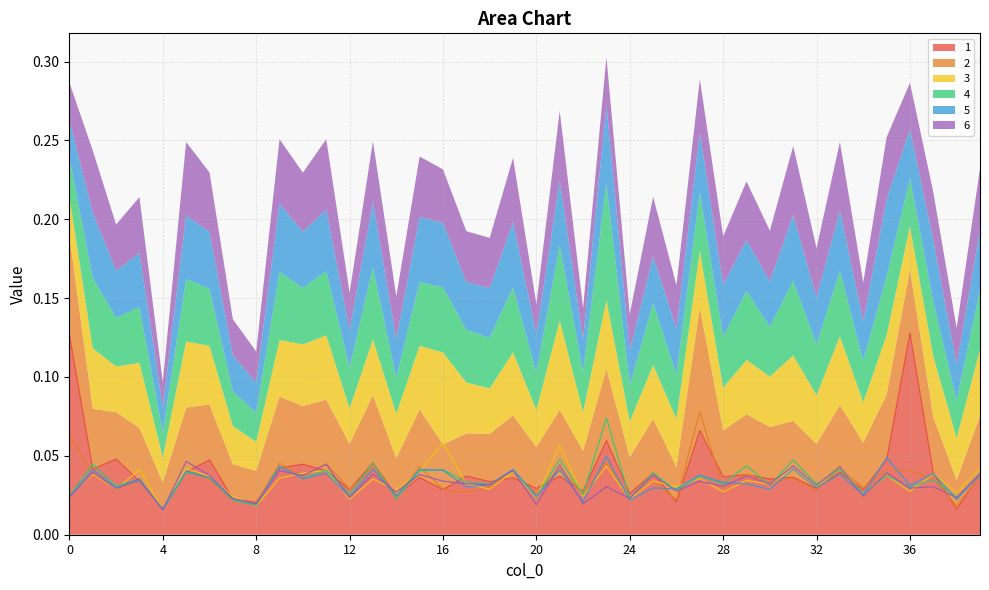

How many interior local valleys does the 4 series have?

17